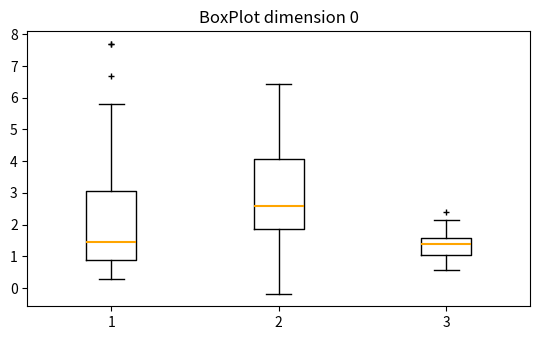

Which box has the highest median line?

2